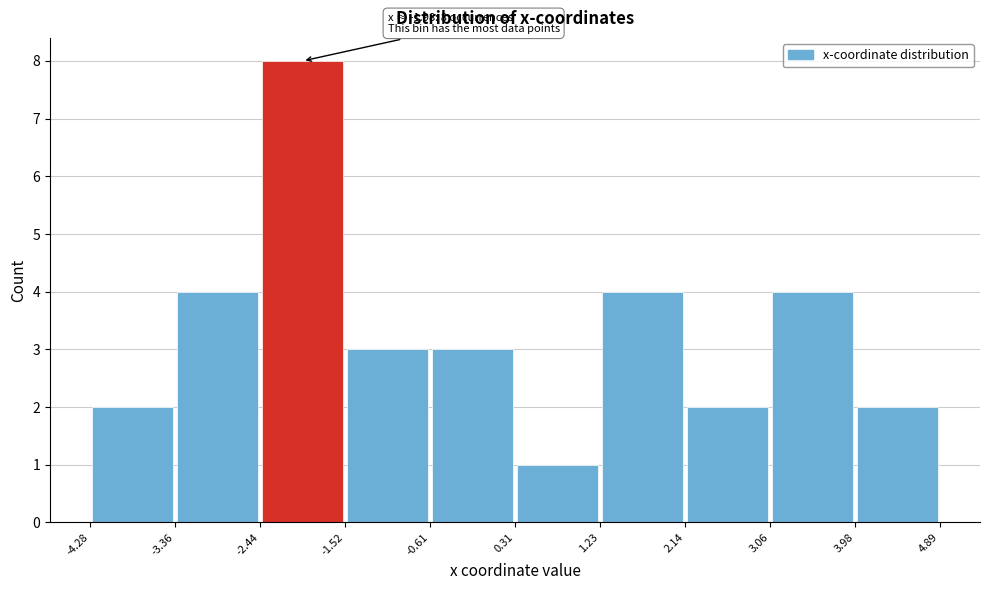

Which range on the x-axis has the tallest bar?

-2.44 to -1.52